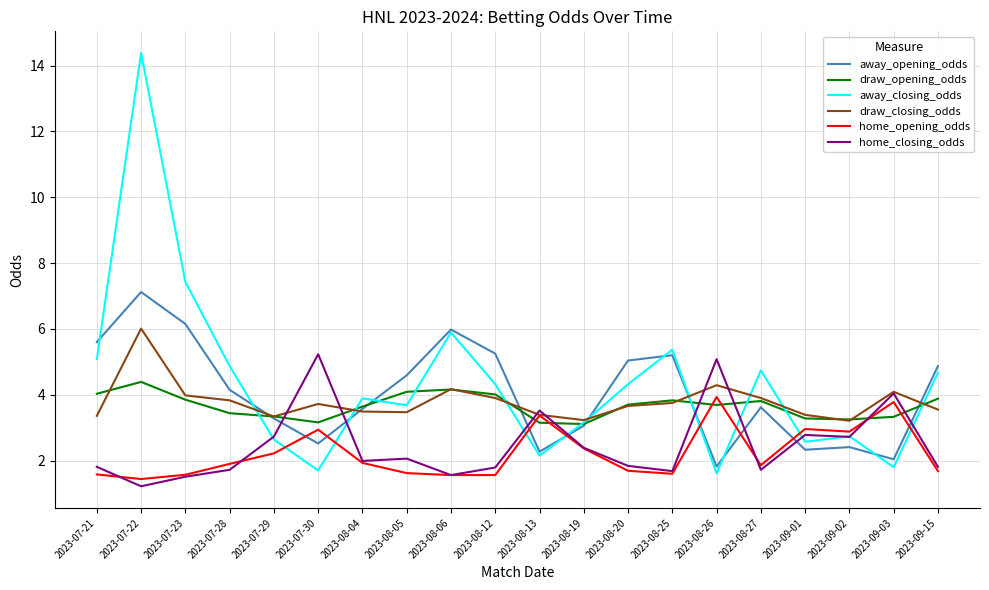

How many series are shown in this chart?

6